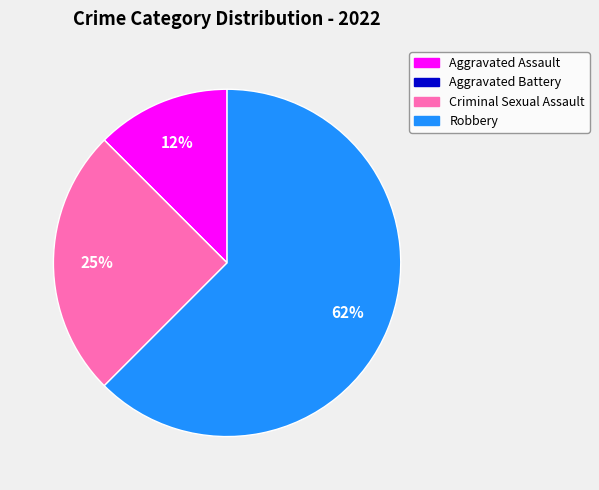

Is Robbery the majority of the pie?

Yes